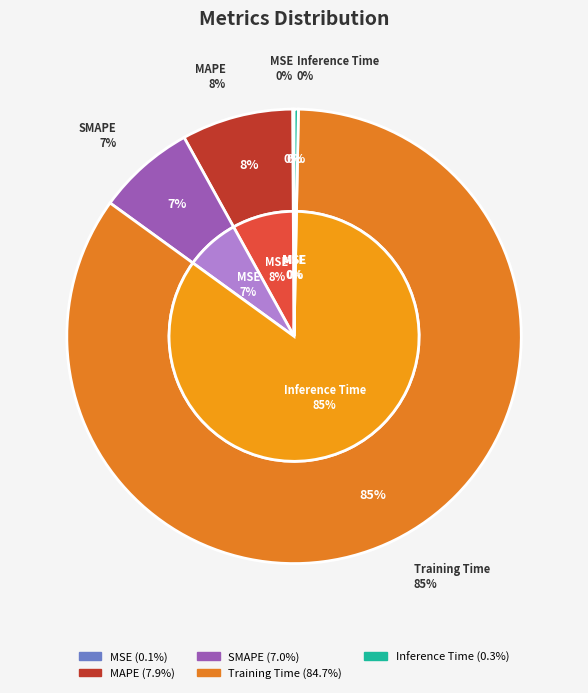

Count the number of slices in the pie.

5